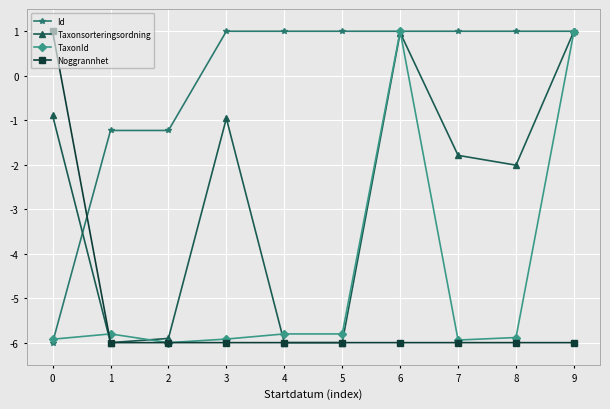

What is the difference between the maximum and second lowest values in the TaxonId series?

6.9